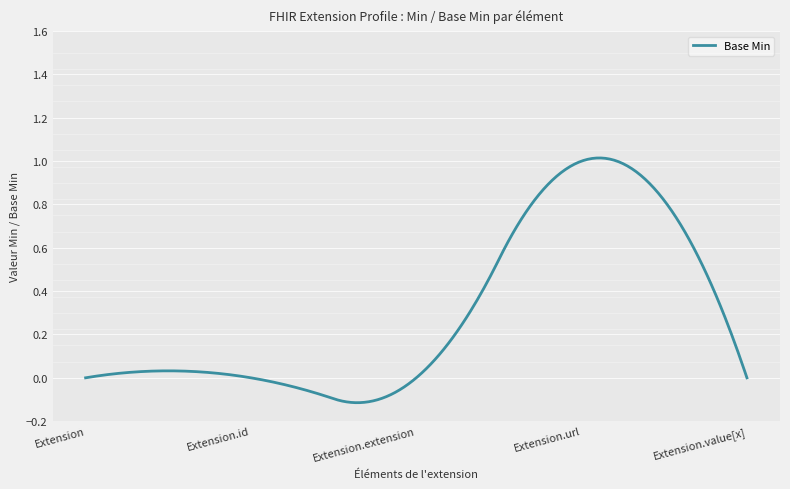

What is the difference between the maximum and minimum values?

1.1